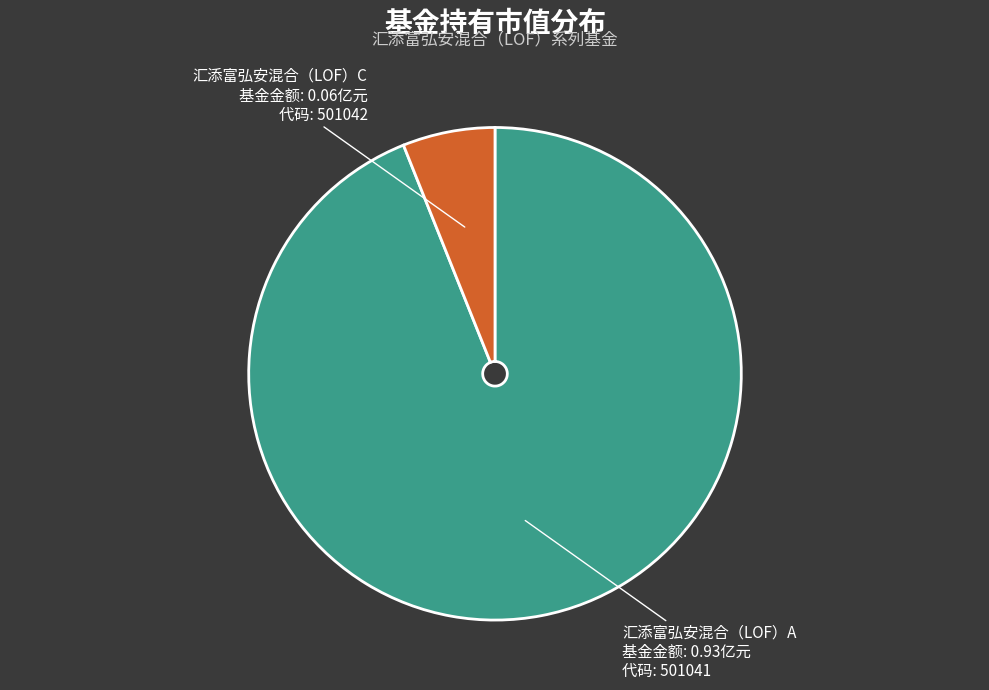

Combined, do 汇添富弘安混合（LOF）A and 汇添富弘安混合（LOF）C account for over 50%?

Yes